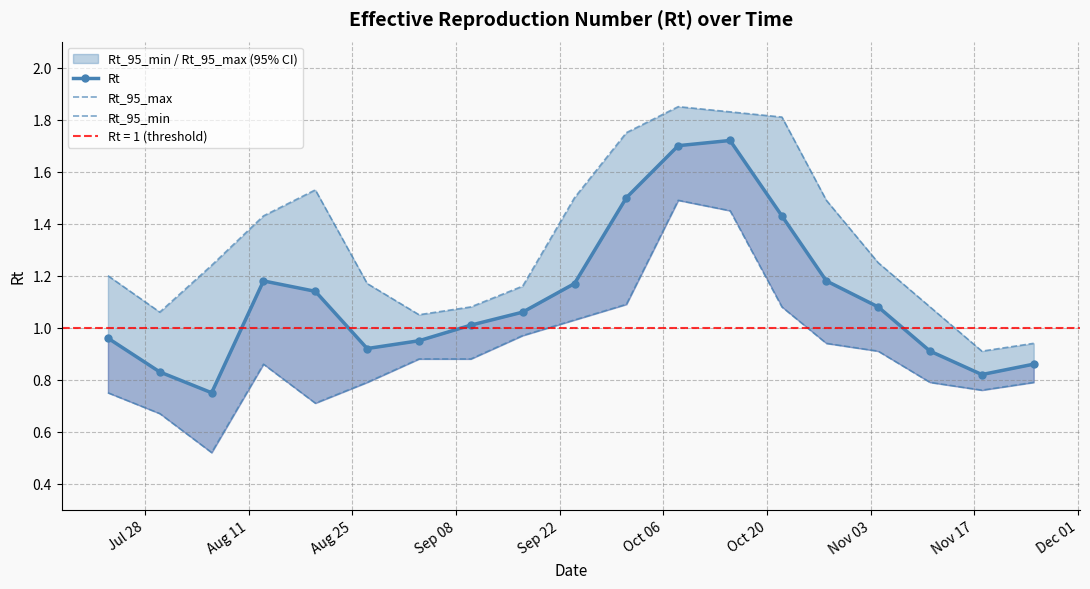

True or false: Rt_95_max has a value of 1.5 at Aug 11.

False